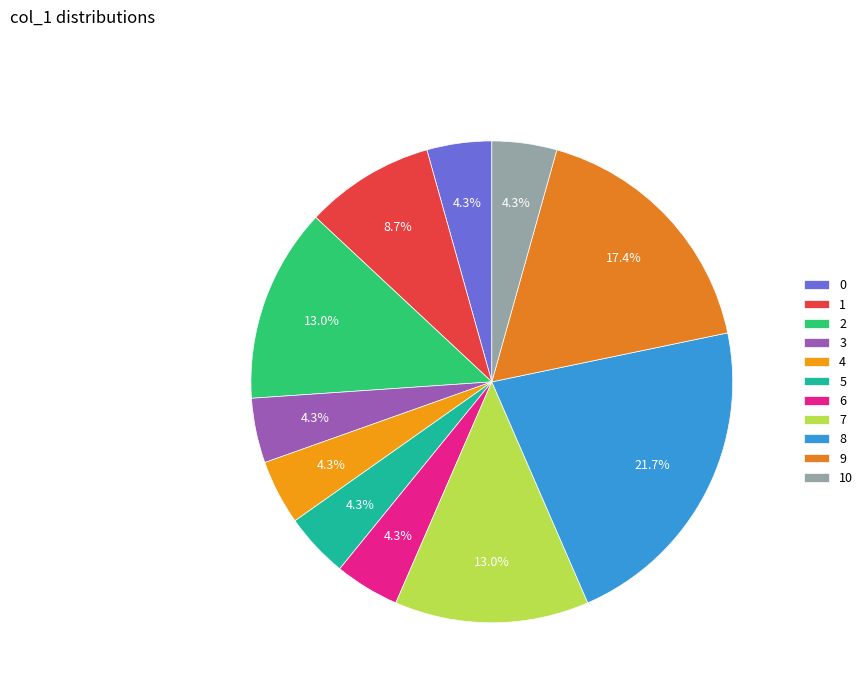

How many segments does this pie chart have?

11